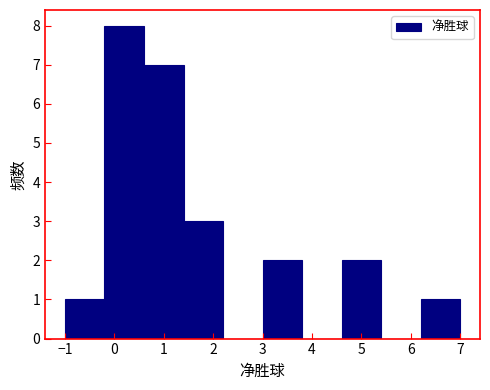

Reading left to right, list every bar in this chart as the range it spans on the x-axis followed by its height. The values are not printed on the chart, so give them approximately, as read against the axis.

-1.0 to -0.2: 1
-0.2 to 0.6: 8
0.6 to 1.4: 7
1.4 to 2.2: 3
2.2 to 3.0: 0
3.0 to 3.8: 2
3.8 to 4.6: 0
4.6 to 5.4: 2
5.4 to 6.2: 0
6.2 to 7.0: 1